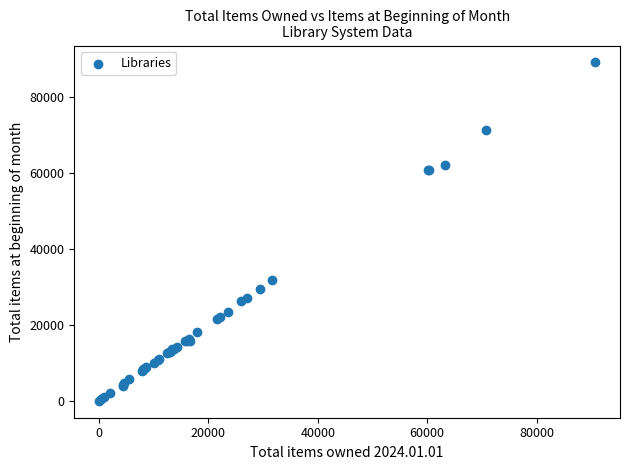

What Y value in the scatter plot is closest to 44570?

31747